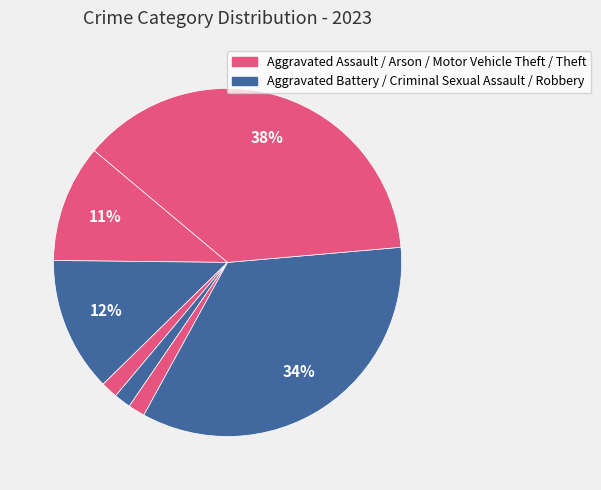

Does any single category account for the majority?

No